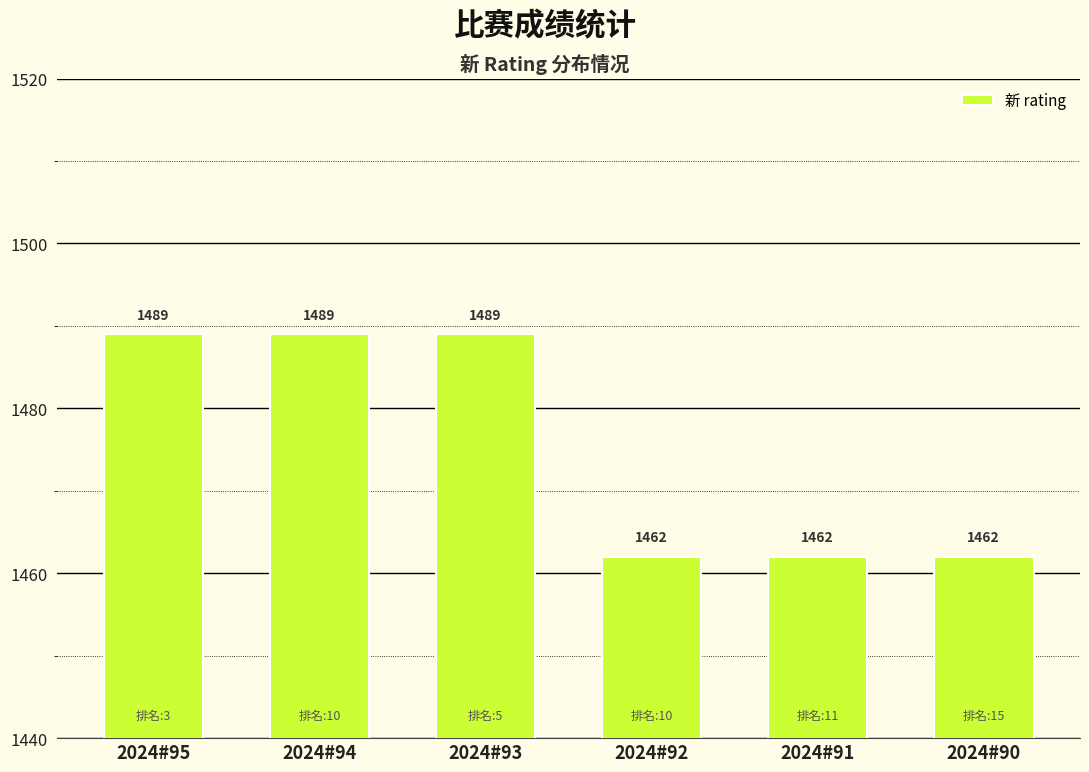

What is the ratio of the value at 2024#93 to the value at 2024#95?

1.0